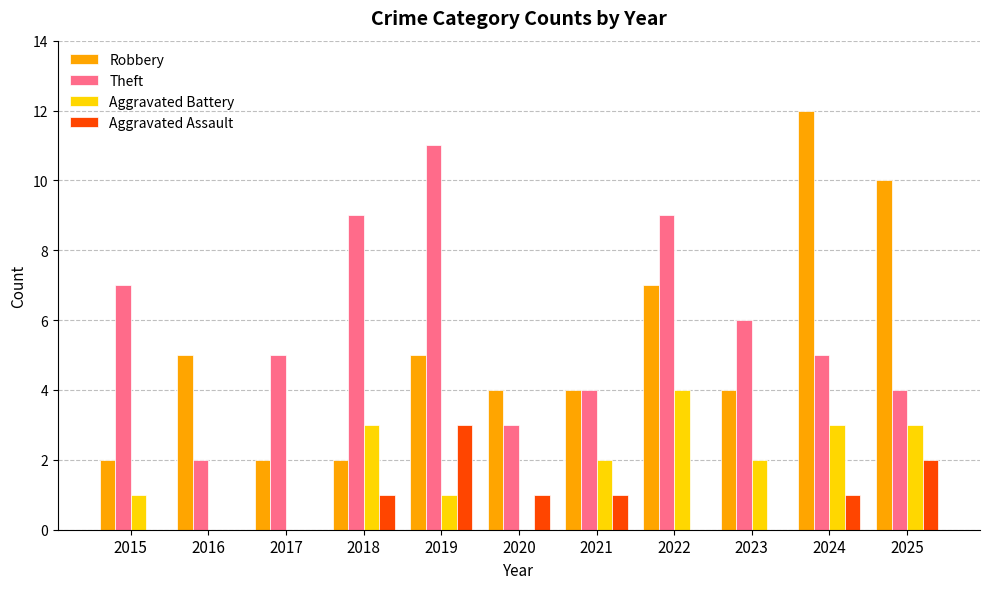

What is the sum of all Robbery values?

57